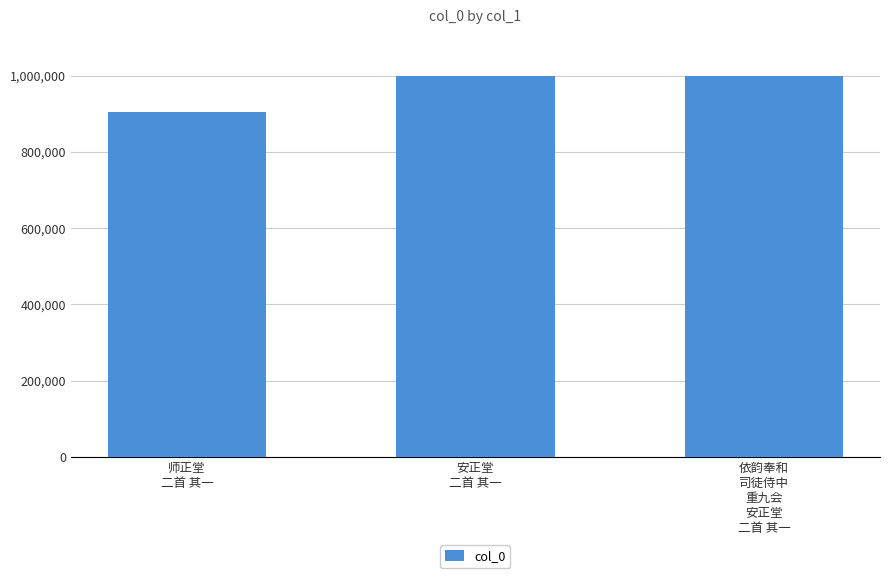

Is it true that the value at 师正堂
二首 其一 is 905112?

True